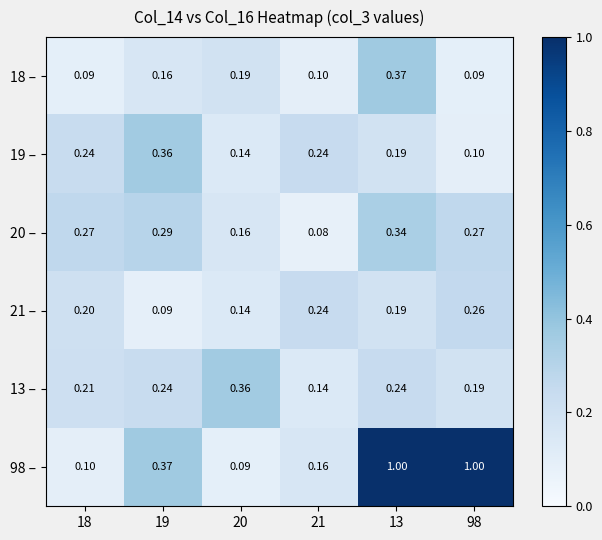

Is the value of 13 – at 98 greater than the value of 98 – at 98?

No